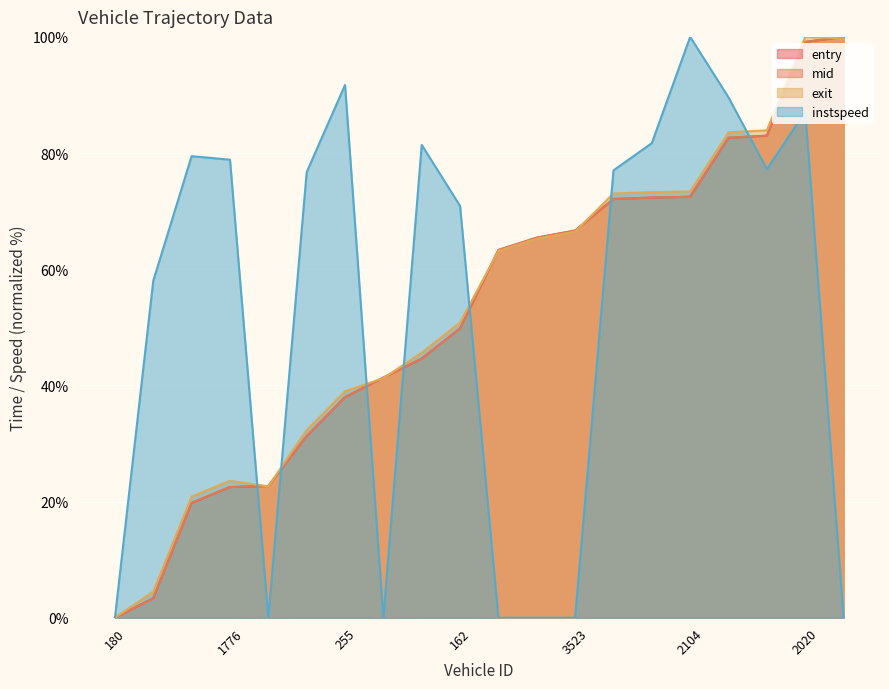

Reading left to right, transcribe all the data shown in this chart.

entry: 180=0.0	102=3.4	57=19.8	1776=22.5	1605=22.7	262=31.3	255=38.0	100=41.4	0=44.6	162=49.8	1587=63.3	2024=65.4	3523=66.6	2112=72.1	2023=72.3	2104=72.5	2266=82.6	2009=83.0	2020=99.1	2109=100.0
mid: 180=0.0	102=3.4	57=19.8	1776=22.5	1605=22.7	262=31.3	255=38.0	100=41.4	0=44.6	162=49.8	1587=63.3	2024=65.4	3523=66.7	2112=72.1	2023=72.3	2104=72.5	2266=82.6	2009=83.0	2020=99.1	2109=100.0
exit: 180=0.0	102=4.5	57=20.9	1776=23.6	1605=22.6	262=32.3	255=39.0	100=41.2	0=45.6	162=50.8	1587=63.1	2024=65.3	3523=66.5	2112=73.0	2023=73.3	2104=73.4	2266=83.6	2009=83.9	2020=100.0	2109=99.7
instspeed: 180=0.0	102=58.0	57=79.5	1776=78.9	1605=0.0	262=76.7	255=91.7	100=0.0	0=81.4	162=70.9	1587=0.0	2024=0.0	3523=0.0	2112=77.0	2023=81.7	2104=100.0	2266=89.6	2009=77.2	2020=87.1	2109=0.0